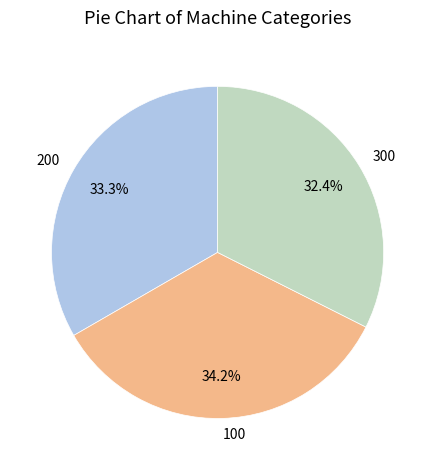

To the nearest percent, what is the difference between the largest and smallest slice percentages?

2%